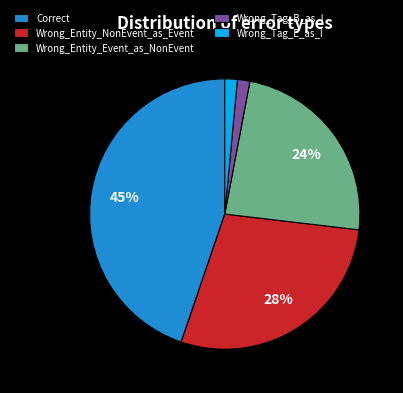

To the nearest percent, what is the difference between the Correct and Wrong_Entity_Event_as_NonEvent slice percentages?

21%